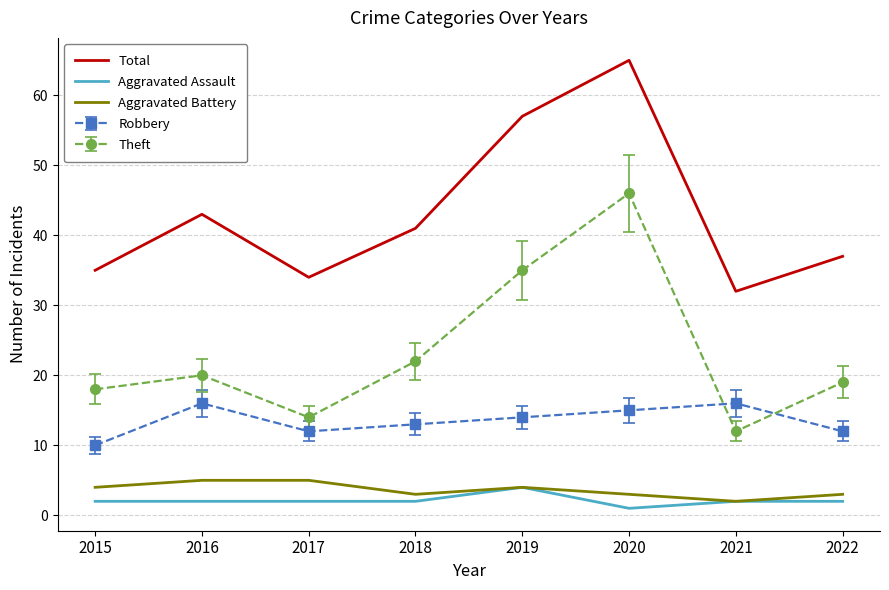

At how many categories does at least one series exceed 64?

1